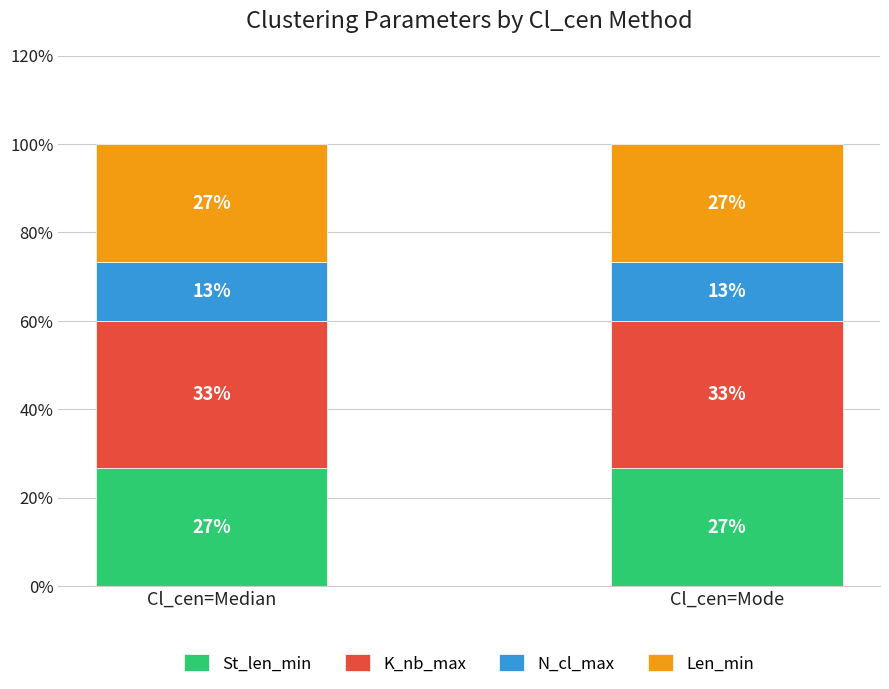

What is the sum of all Len_min values?

53.3